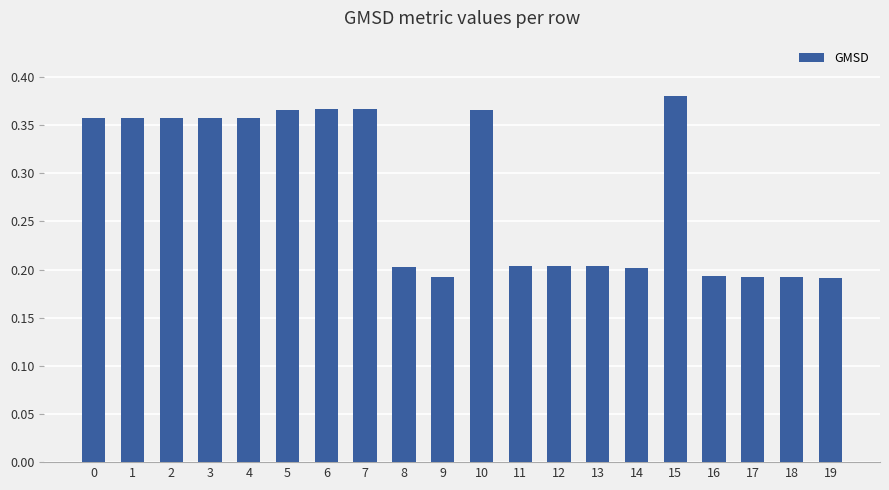

Count the values in the range 0 to 1.

20